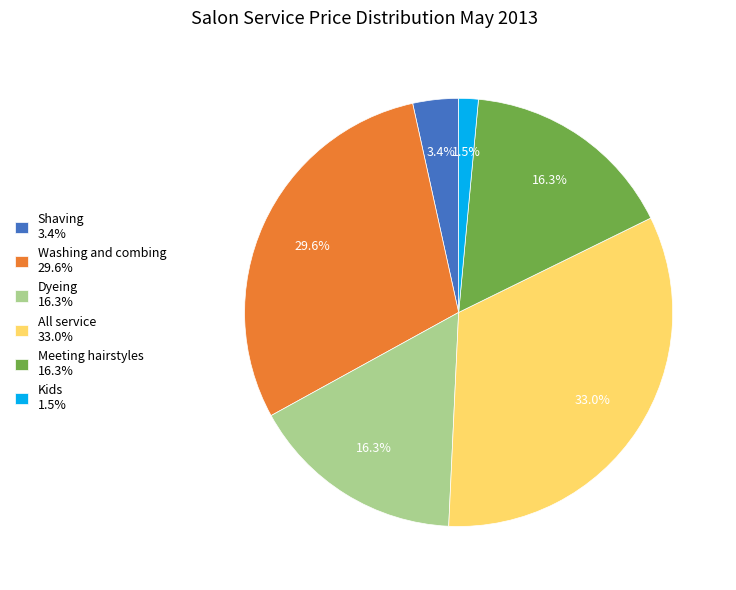

What percentage is the Meeting hairstyles slice, to the nearest percent?

16%